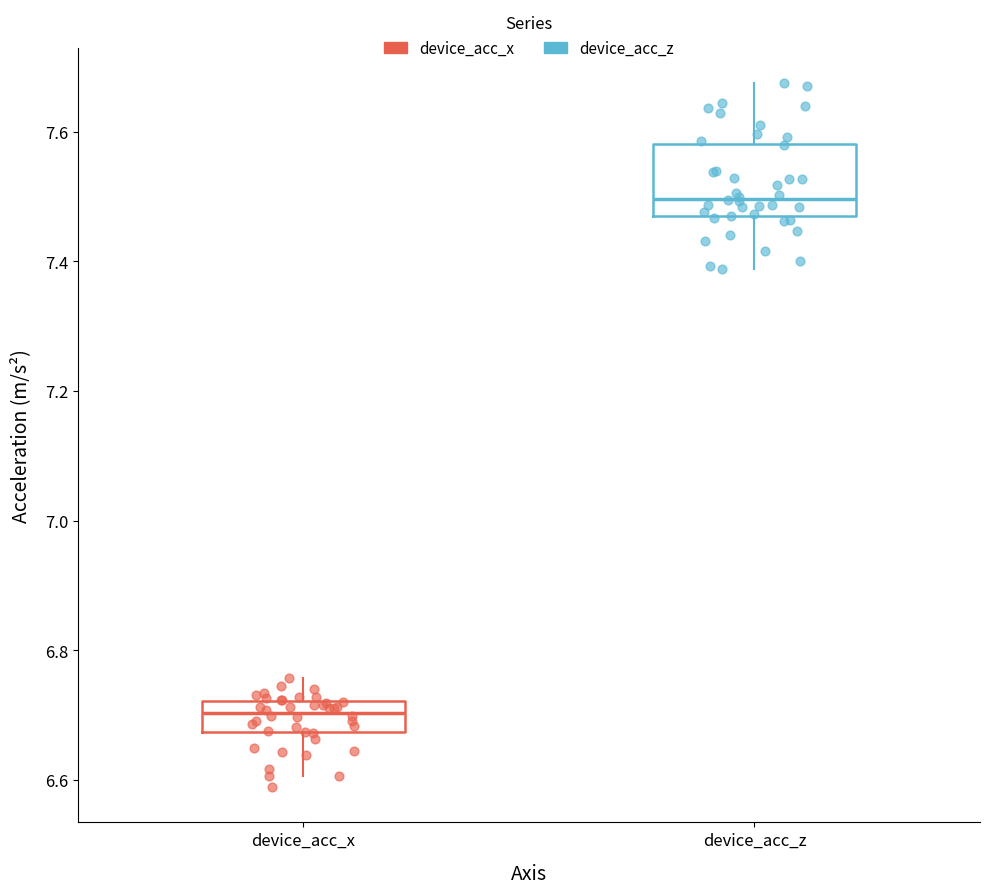

Reading left to right, transcribe this box plot: for each box, give where its median line is, the range the box spans, and where its two whiskers end, as read against the y-axis. The values are not printed on the chart, so give them approximately, as read against the axis.

device_acc_x: median 6.70, box 6.68 to 6.72, whiskers 6.60 to 6.76
device_acc_z: median 7.50, box 7.46 to 7.58, whiskers 7.38 to 7.68